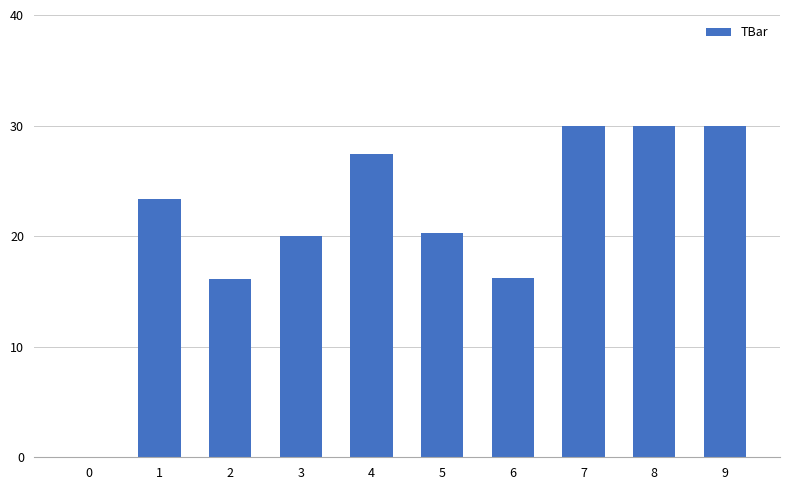

What is the greatest value displayed?

30.0